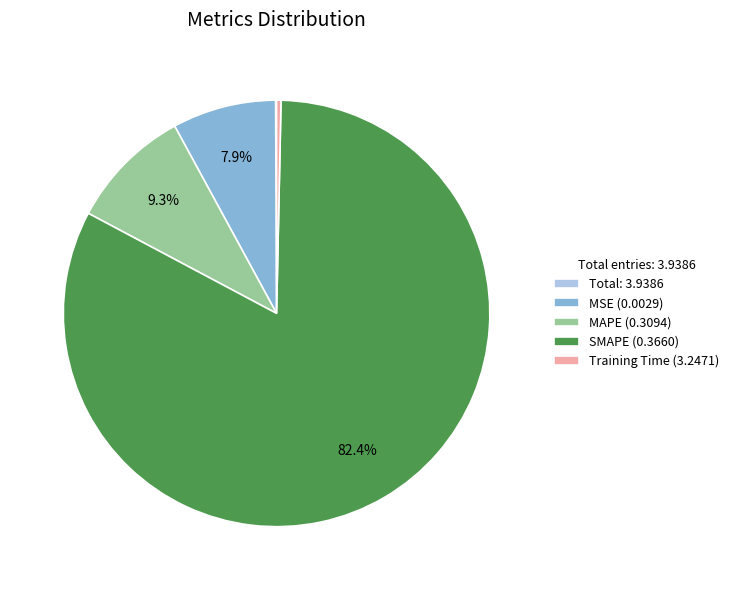

What is the largest slice in the pie chart?

SMAPE (0.3660)